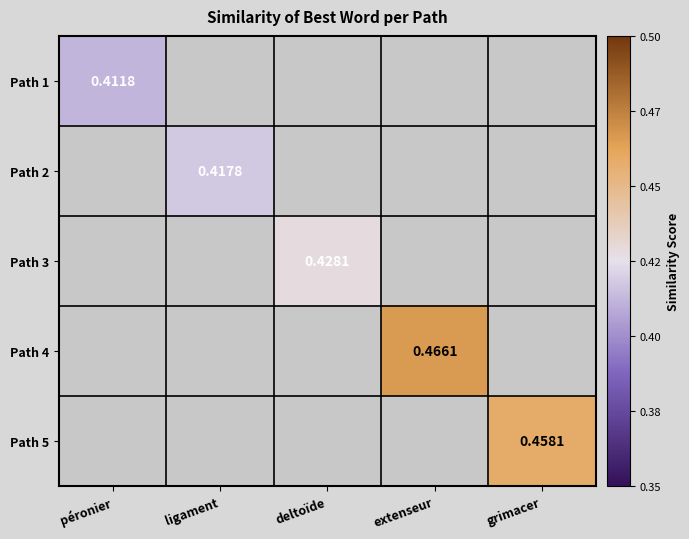

How many categories are shown in the chart?

5